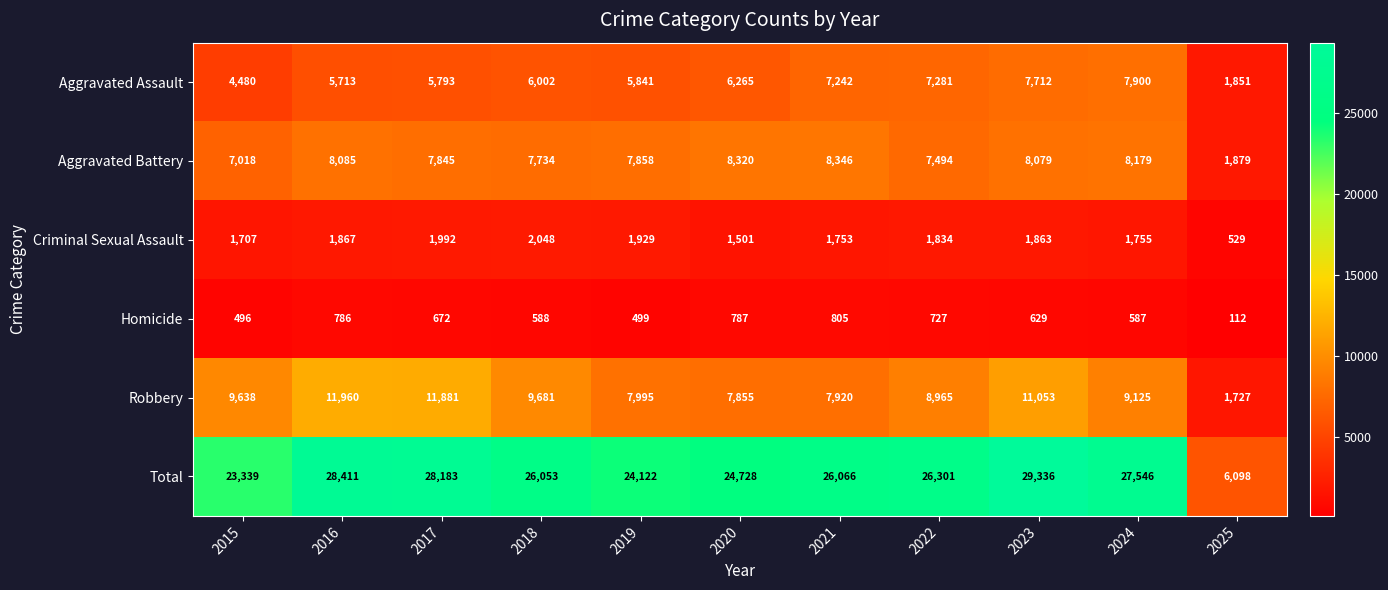

What value does the Total series have at 2021?

26066